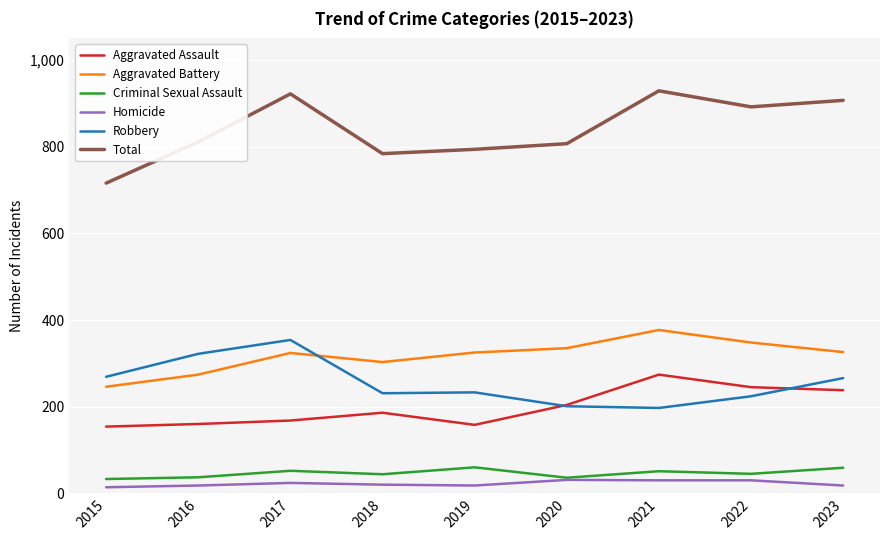

Which series has the largest total across all categories?

Total